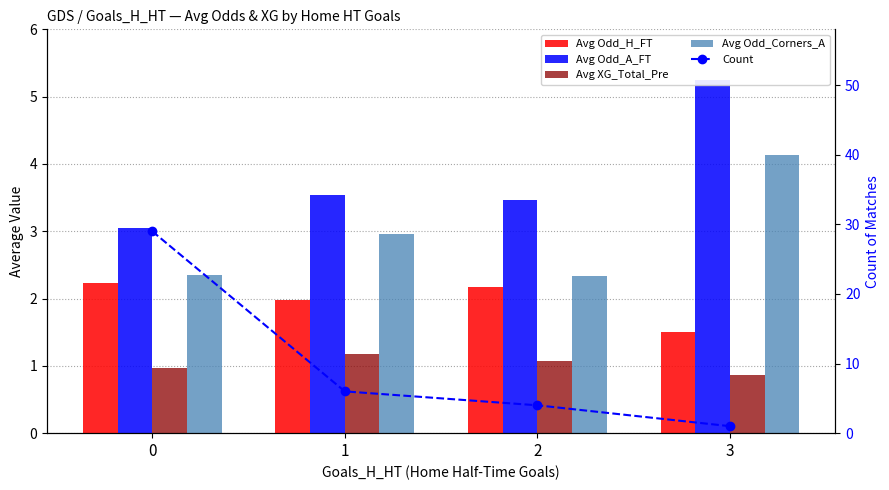

List the labels in order of Count value, largest first.

0, 1, 2, 3